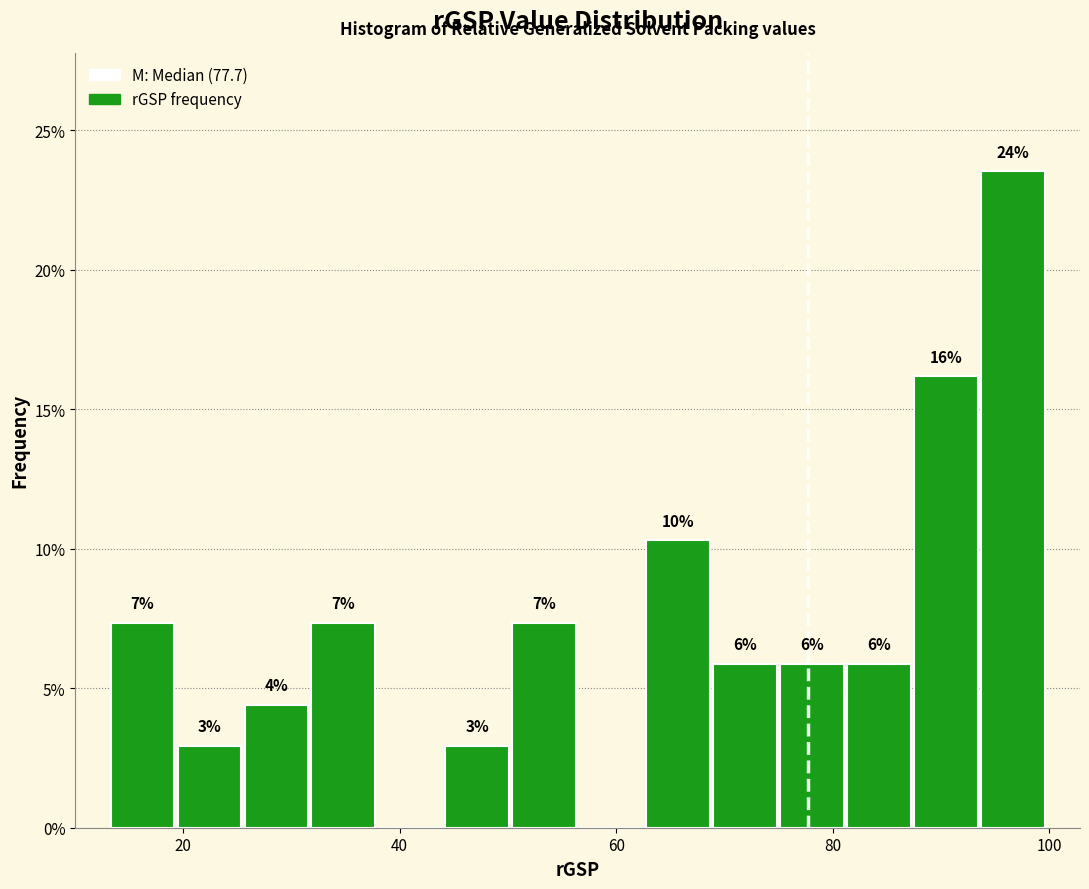

Read against the x-axis, roughly where is the centre of the tallest bar?

96